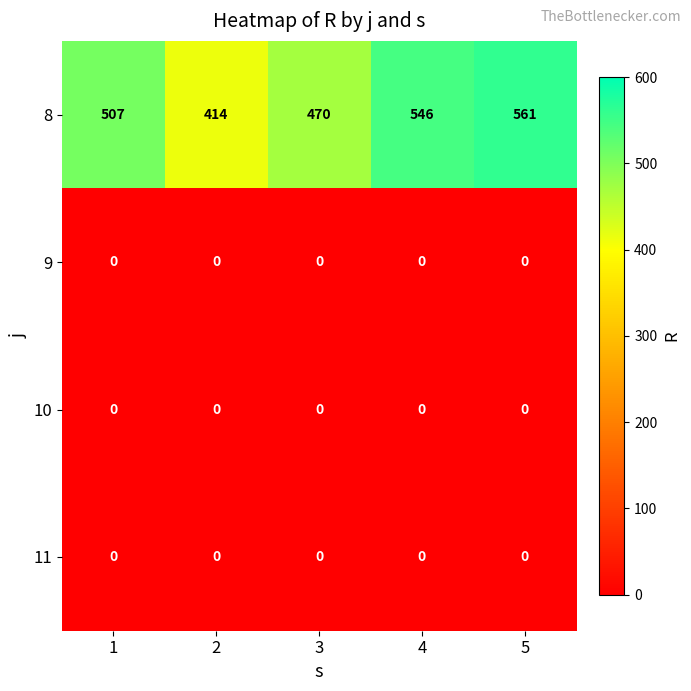

The 11 series shows 0 at 2. True or false?

True